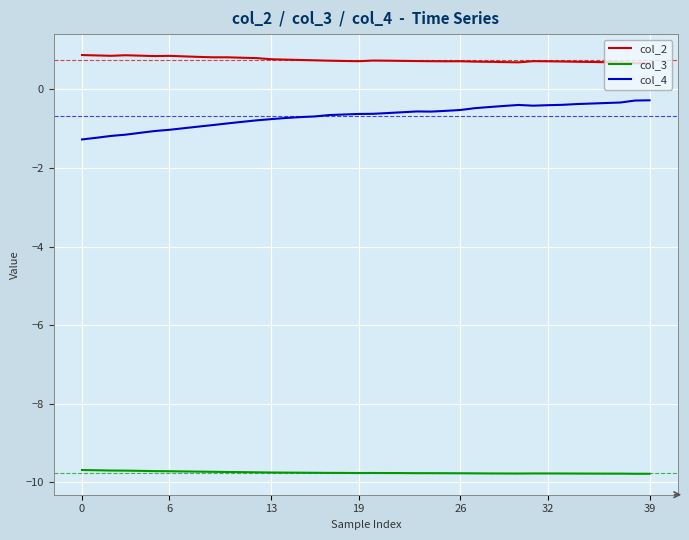

List the series in order of their peak value, lowest first.

col_3, col_4, col_2